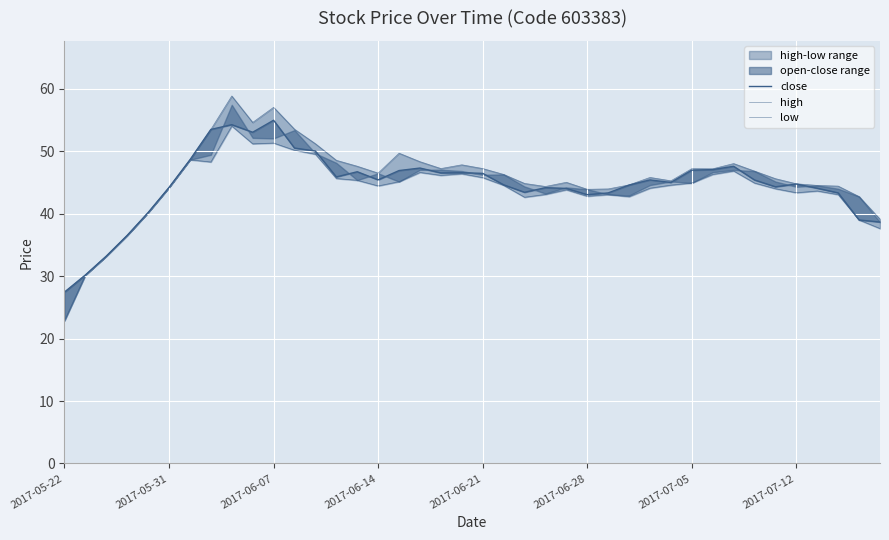

Is it true that low equals 65.6 at 18?

False